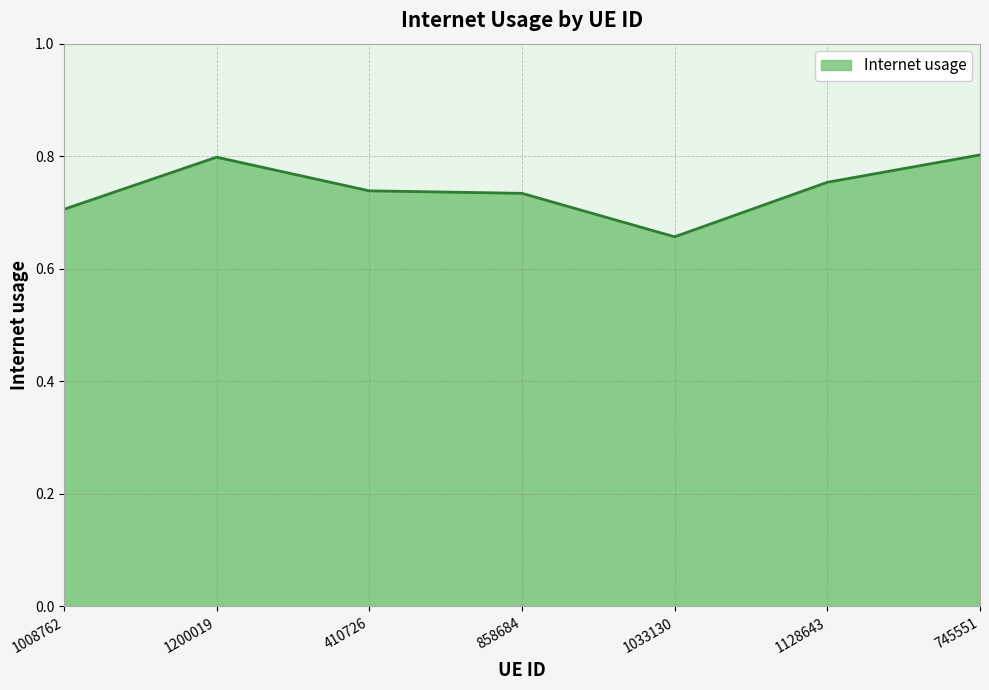

What position from the right is 1128643?

2